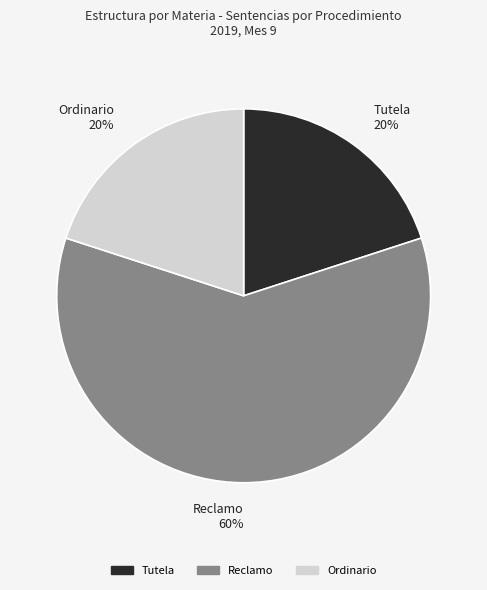

True or false: Ordinario 20% accounts for 20% of the total.

True